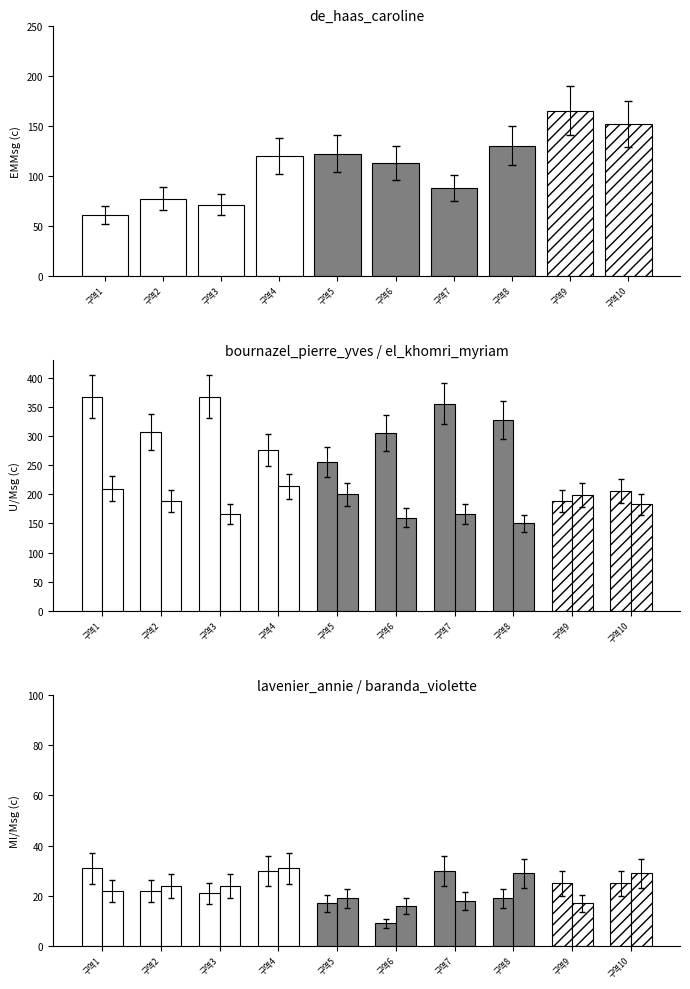

Does the chart contain any negative values?

No